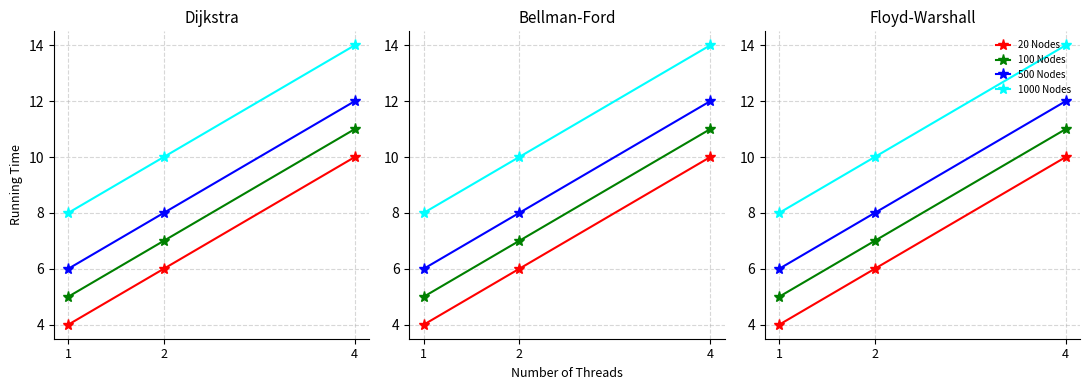

Reading left to right, what are all the values shown in this chart?

20 Nodes: 1=4	2=6	4=10
100 Nodes: 1=5	2=7	4=11
500 Nodes: 1=6	2=8	4=12
1000 Nodes: 1=8	2=10	4=14